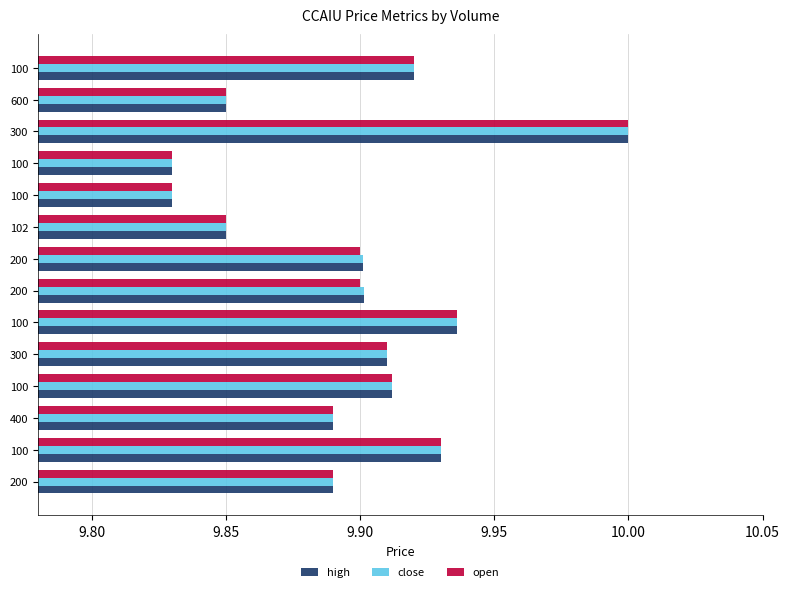

What are all the series names shown in the legend?

high, close, open